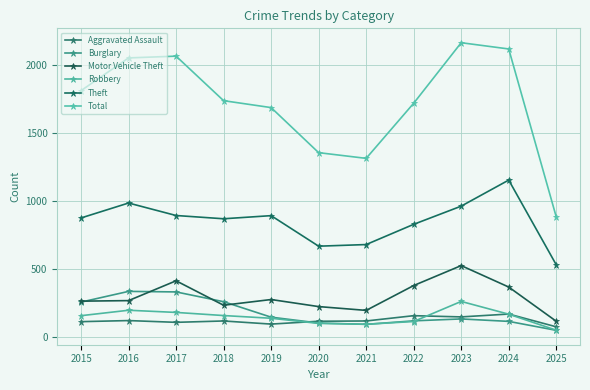

Where is the first local maximum for Theft?

2016